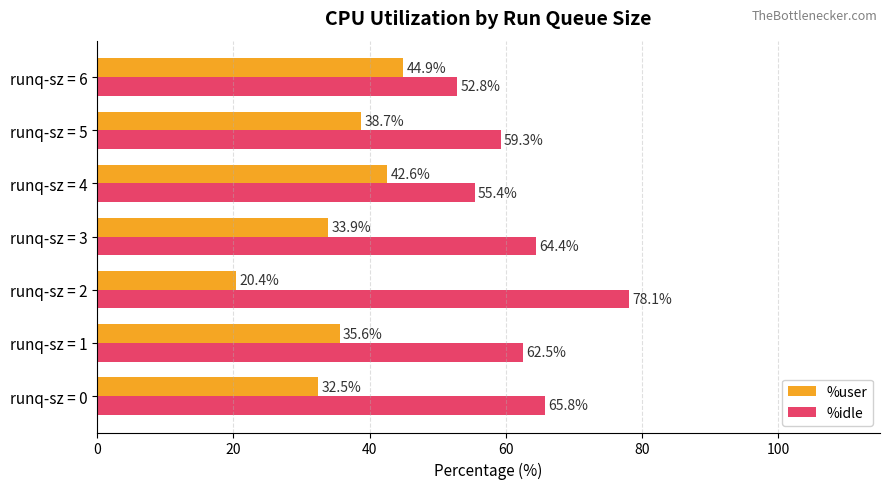

True or false: %user has a value of 42.6 at runq-sz = 4.

True